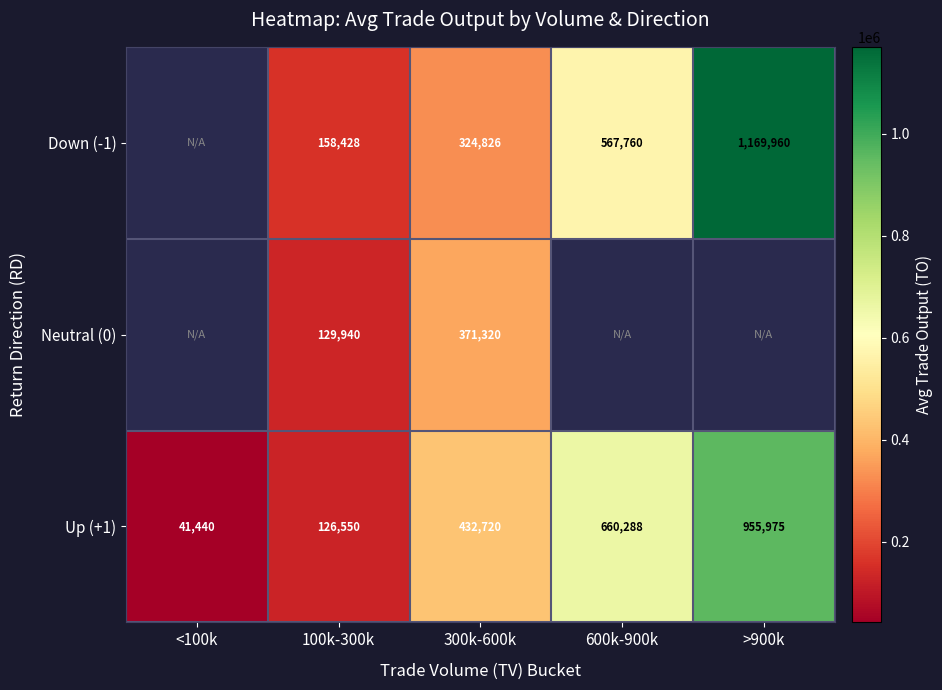

Is it true that Down (-1) equals 2047778.0 at >900k?

False